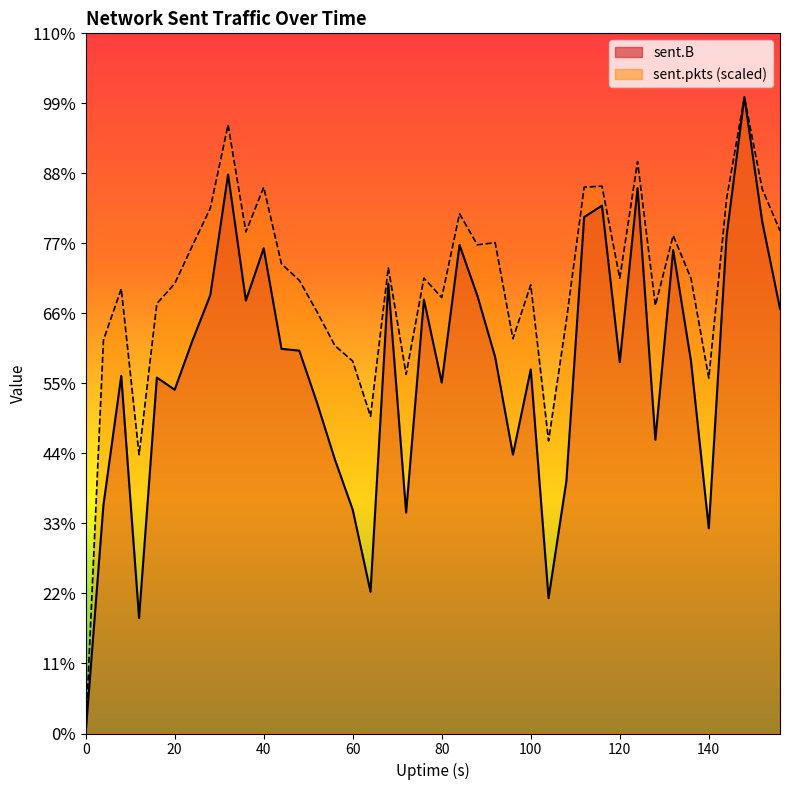

Reading right to left, list all the values displayed in this chart.

sent.B: 12082284.0	14562335.0	18101058.0	14151121.0	5833551.0	10592214.0	13746969.0	8353285.0	15511421.0	10559851.0	15011797.0	14686299.0	7172418.0	3847313.0	10352256.0	7930041.0	10707160.0	12452355.0	13891349.0	9978738.0	12338181.0	6282795.0	12793174.0	4030762.0	6365242.0	7791552.0	9399346.0	10886522.0	10939066.0	13798080.0	12310004.0	15895876.0	12463310.0	11176274.0	9775747.0	10123020.0	3284737.0	10171559.0	6503537.0	0.0
sent.pkts: 14295136.5	15485265.4	18101058.0	15205002.0	10106471.2	12943643.6	14160949.7	12171928.2	16262076.6	12947040.8	15565098.1	15535656.3	11741058.5	8322410.1	12760764.6	11226959.0	13959386.5	13896539.5	14779227.9	12397271.4	12950437.9	10213480.9	13252216.6	9019954.8	10589430.3	11029359.1	11988483.0	12887024.7	13353564.4	15534523.9	14264562.3	17308393.6	14933231.3	13876156.7	12790206.5	12228547.1	7926077.9	12646394.5	11189590.5	0.0